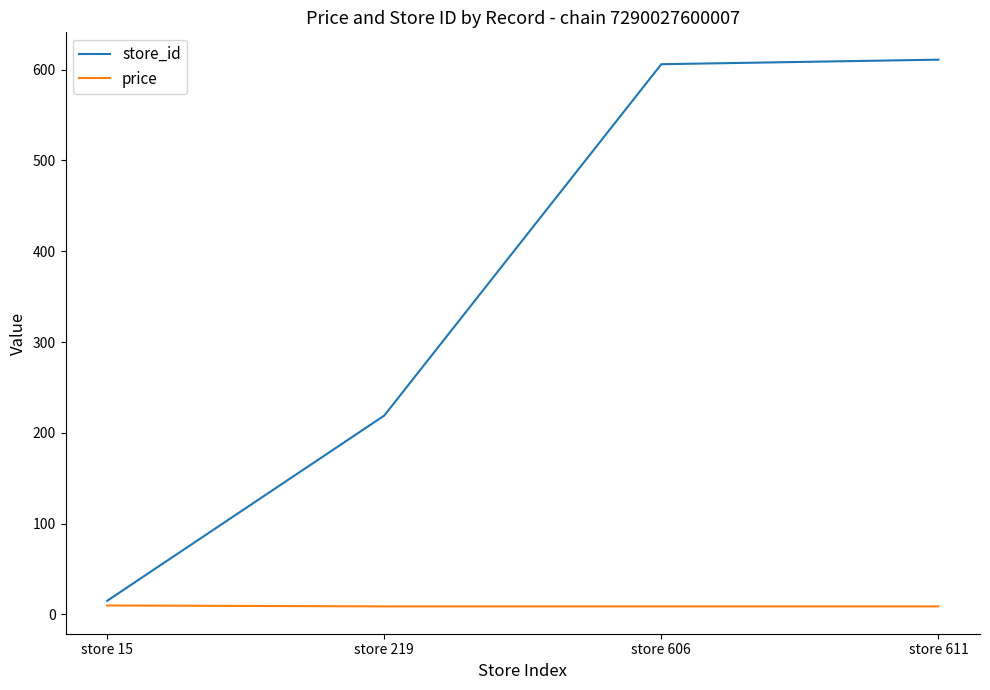

Between store 15 and store 219, which series saw the biggest shift?

store_id